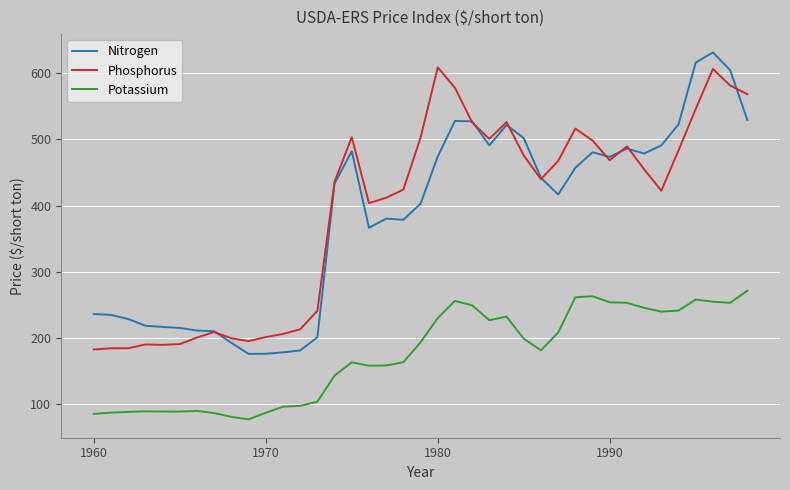

Which series has the largest total across all categories?

Phosphorus